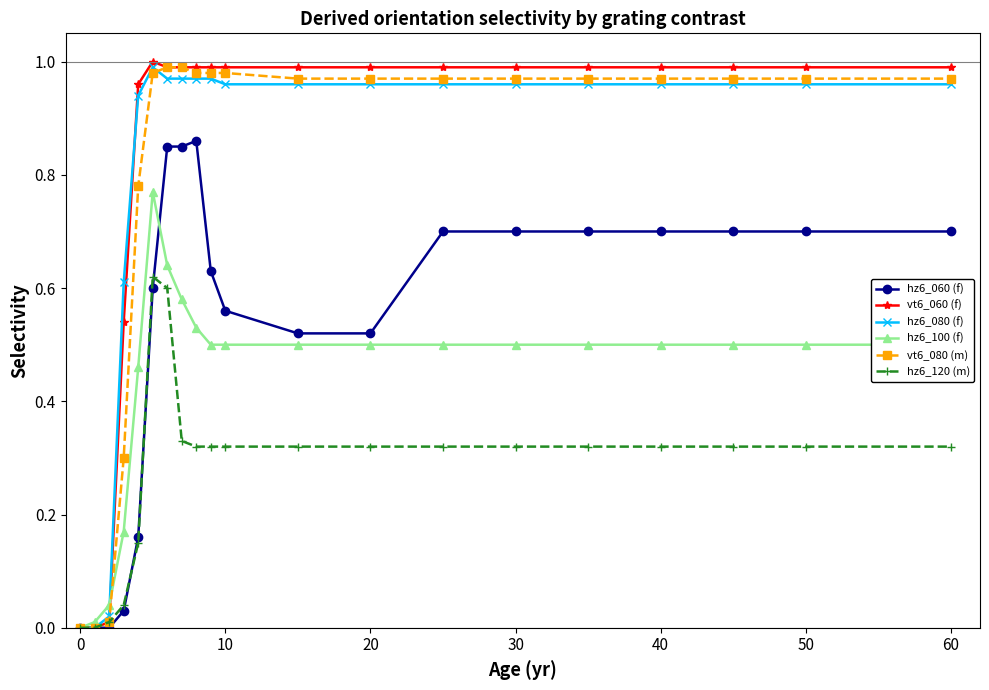

Which series has the widest spread of values?

vt6_060 (f)